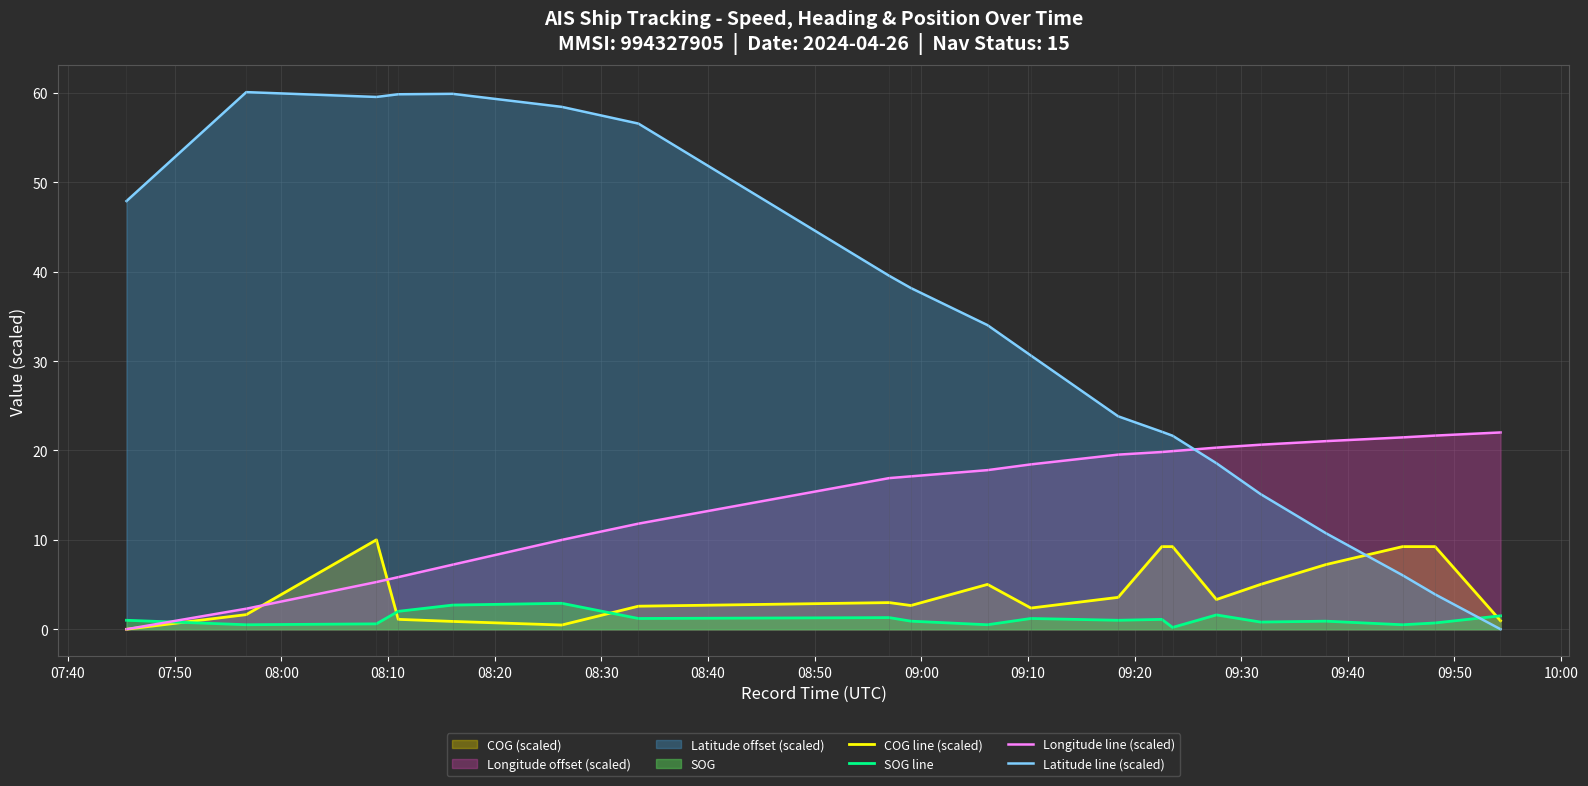

Rank the series by their maximum value, from lowest to highest.

SOG line, COG line (scaled), Longitude line (scaled), Latitude line (scaled)